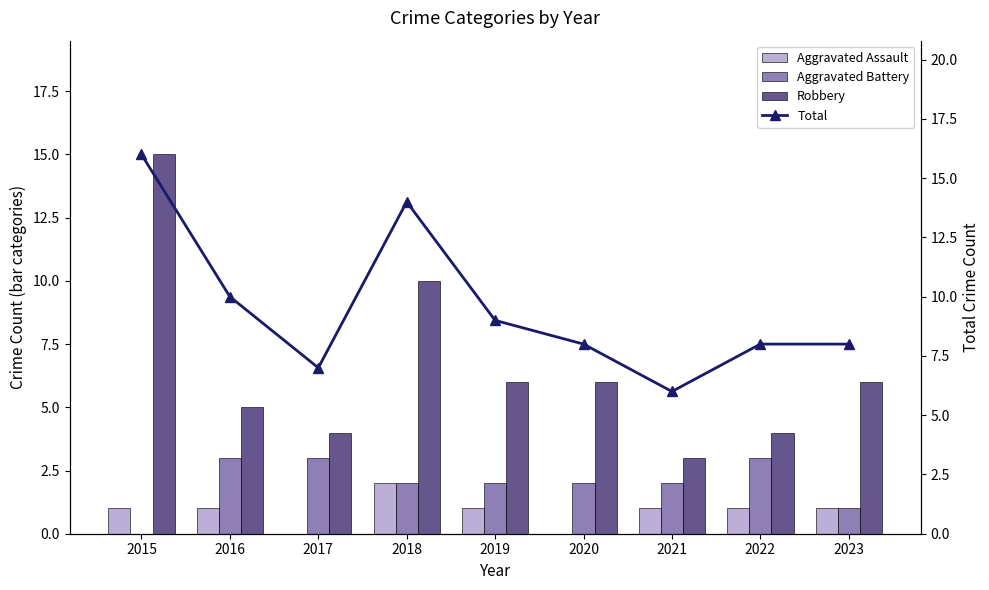

What is the difference between the second highest and minimum values in the Aggravated Assault series?

1